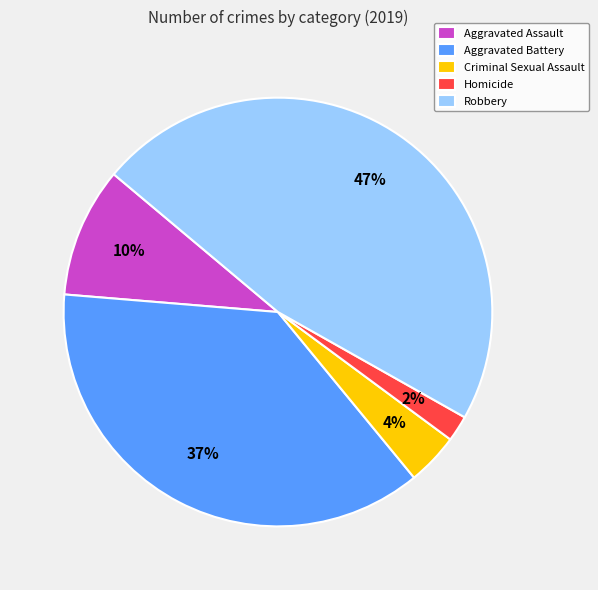

Count the number of slices in the pie.

5